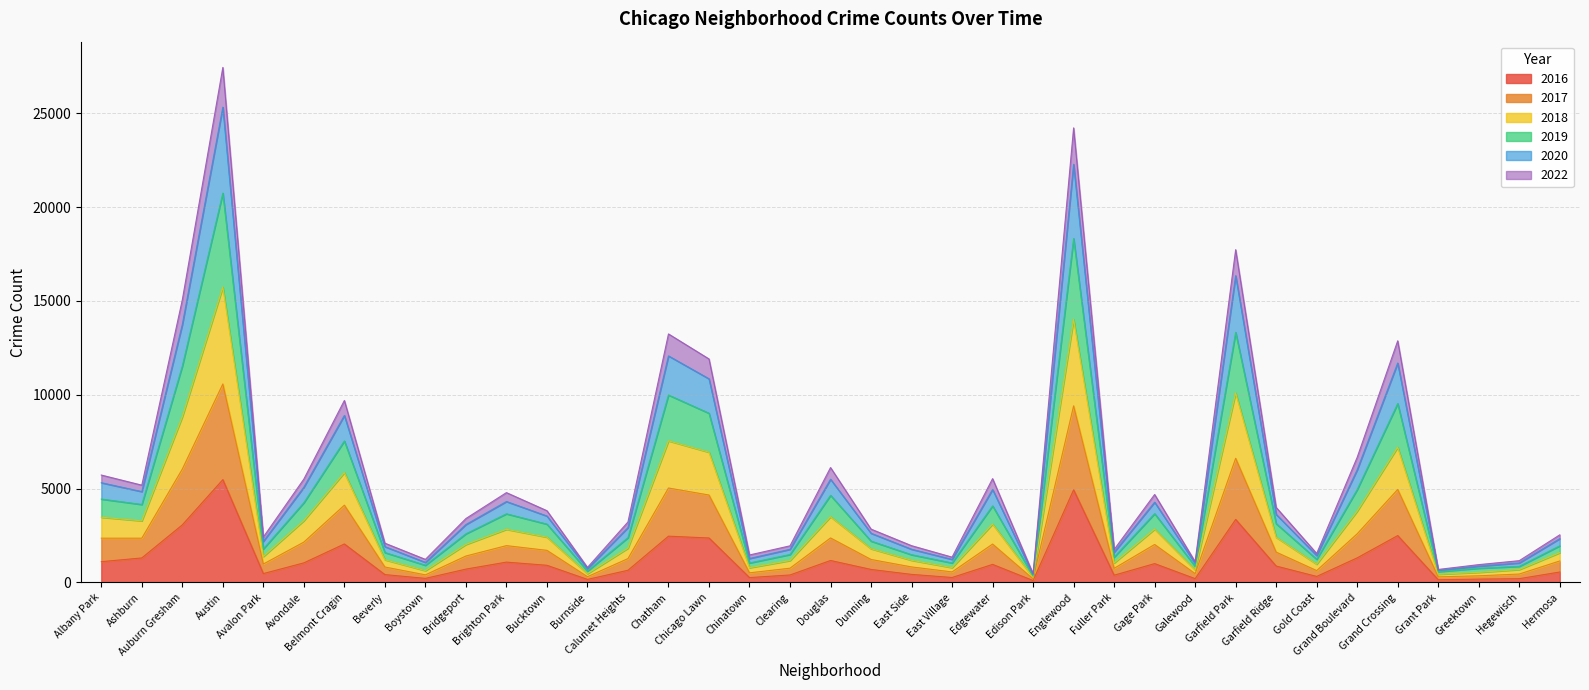

What are all the series names shown in the legend?

2016, 2017, 2018, 2019, 2020, 2022